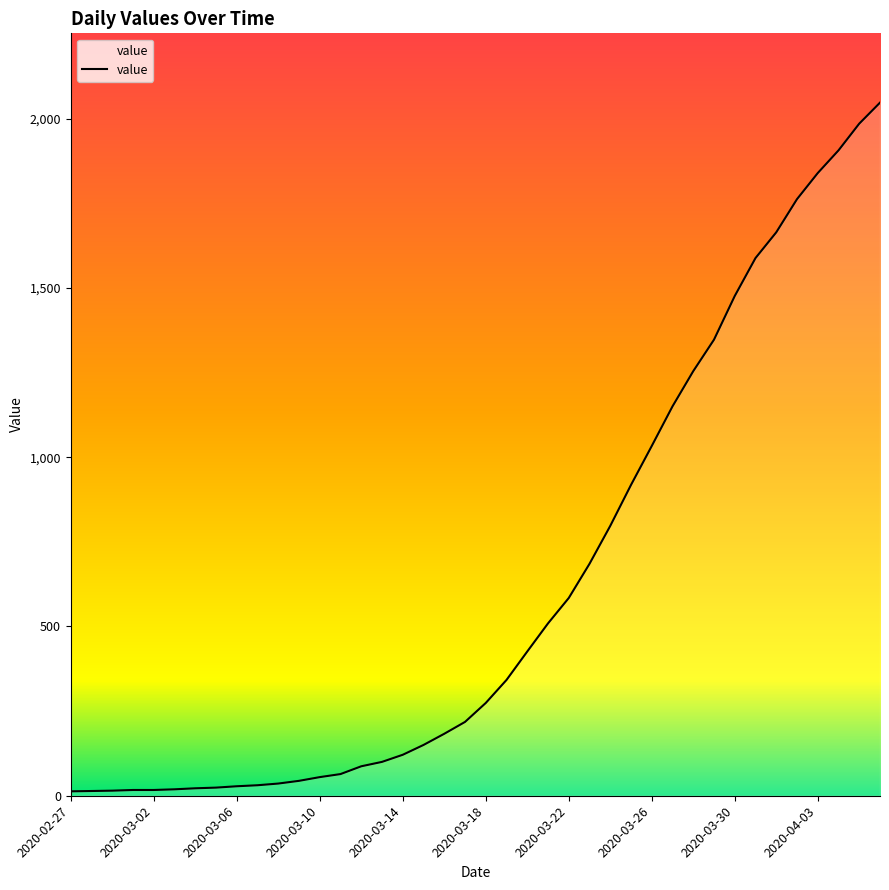

What is the difference between the maximum and minimum values?

2034